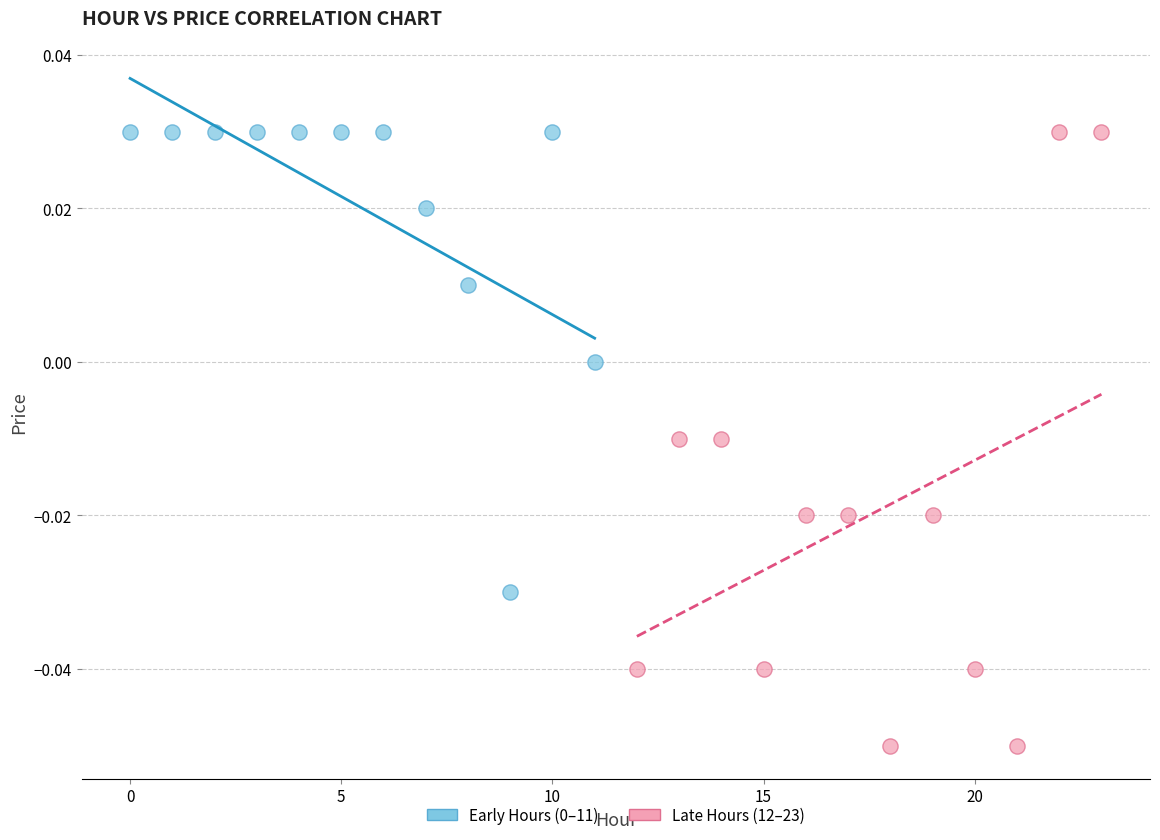

Which series reaches the minimum Y coordinate?

Late Hours (12–23)